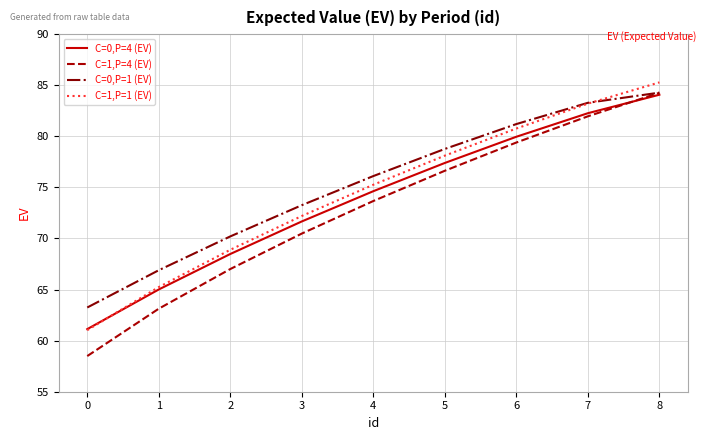

Count the number of data series in this chart.

4